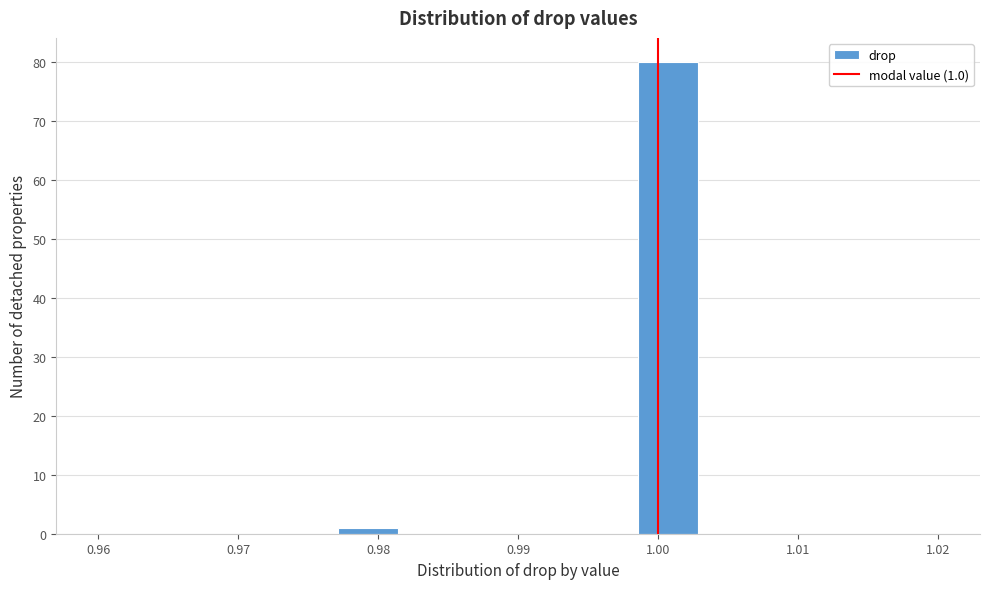

Which range on the x-axis has the tallest bar?

0.999 to 1.003